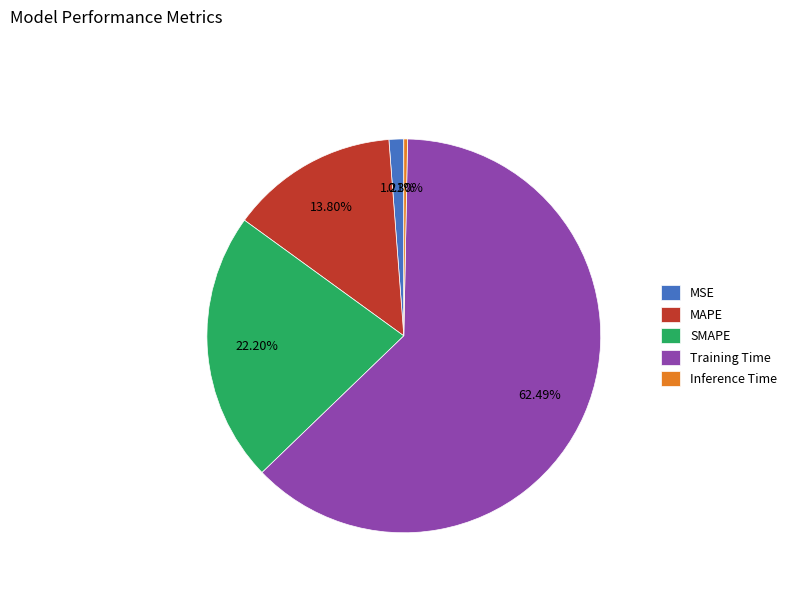

Which has a higher value, Inference Time or SMAPE?

SMAPE